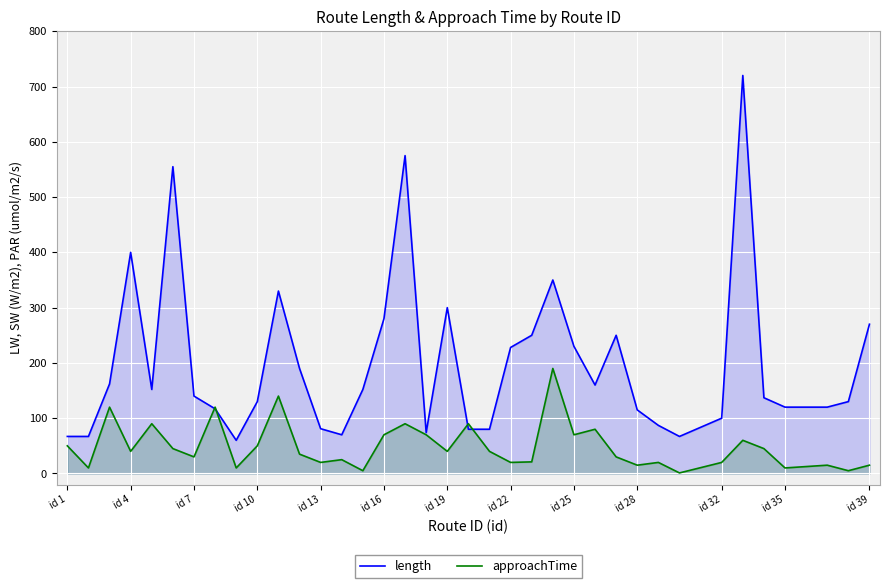

Rank the series at id 25 from highest to lowest value.

length, approachTime